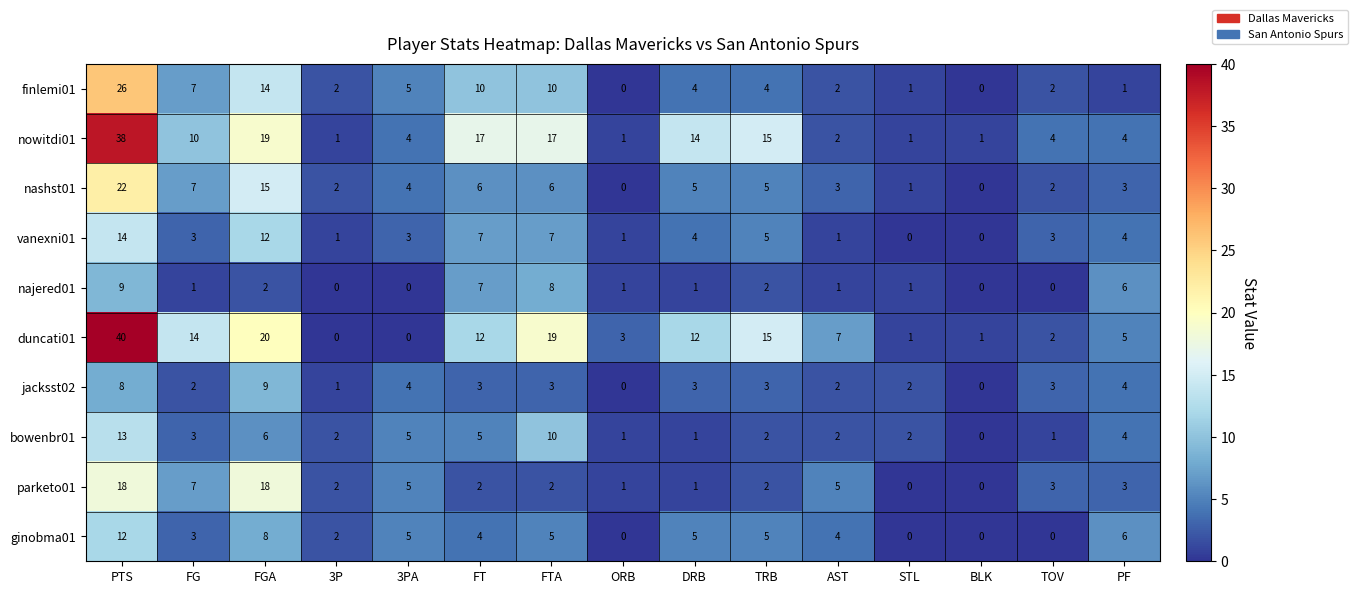

True or false: vanexni01 has a value of 12 at FGA.

True